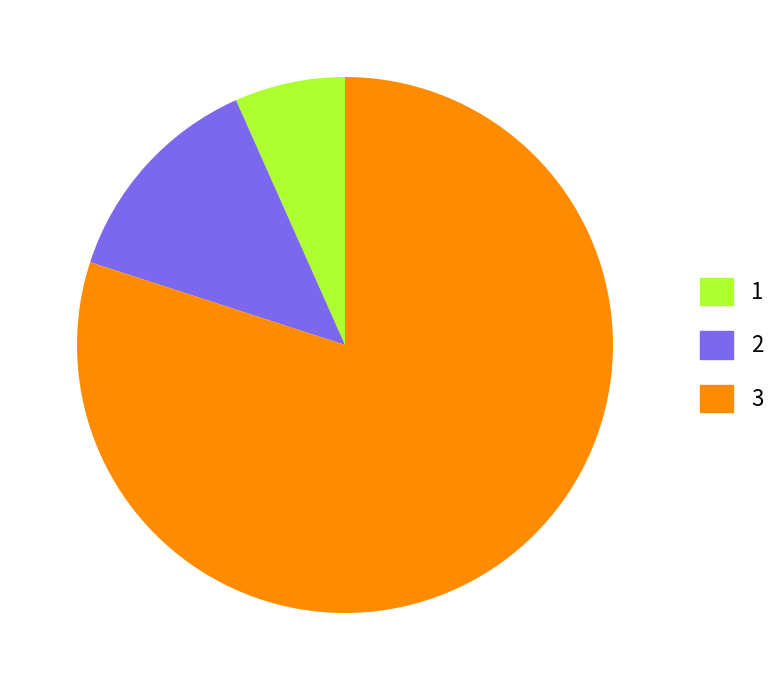

Is there any slice that represents more than half of the pie?

Yes